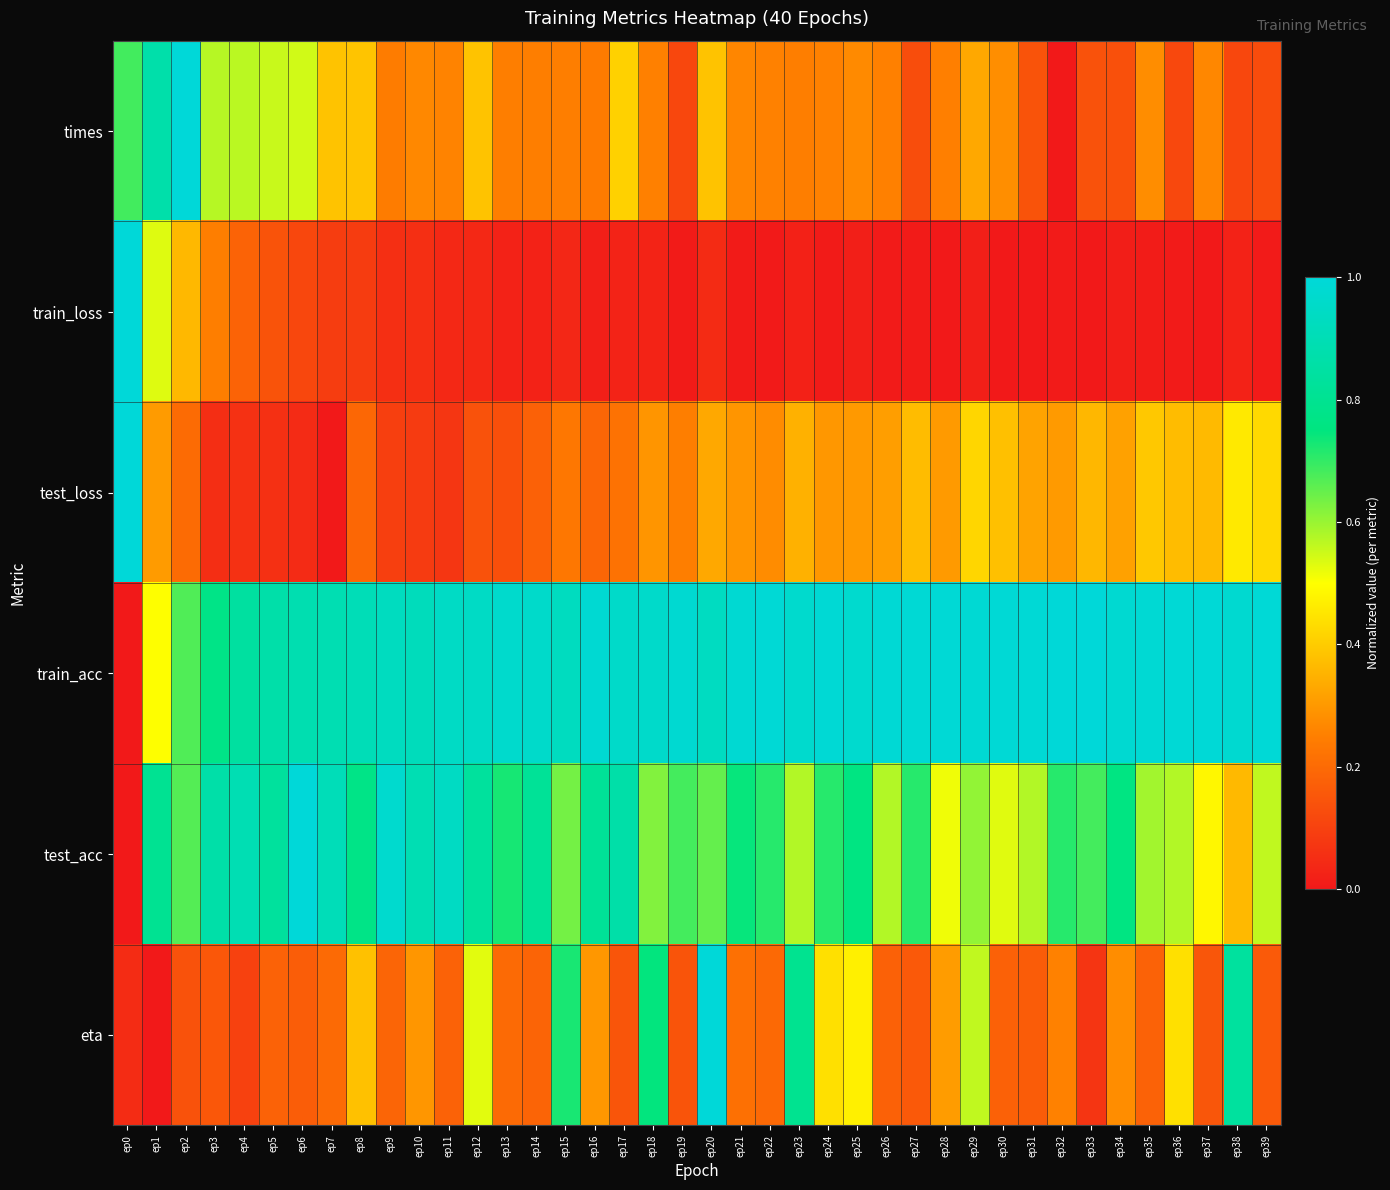

Which series changed the most between ep11 and ep35?

test_acc